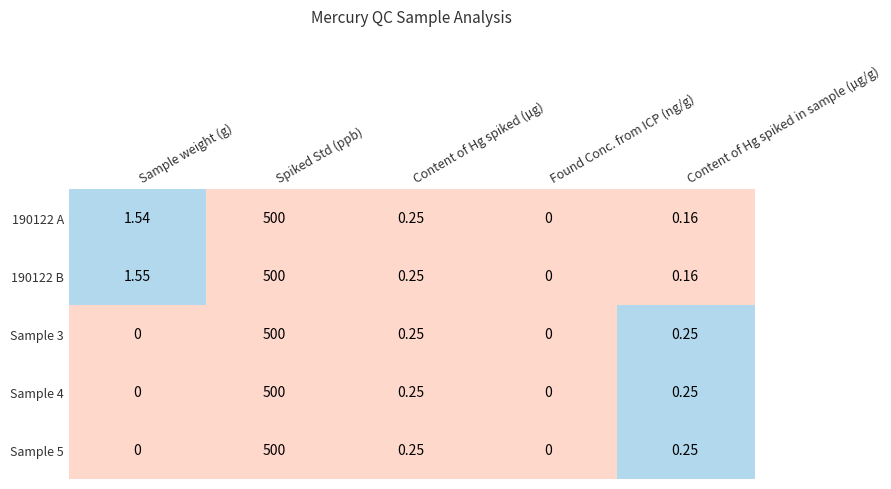

Which category has the lowest value in the 190122 A series?

Found Conc. from ICP (ng/g)